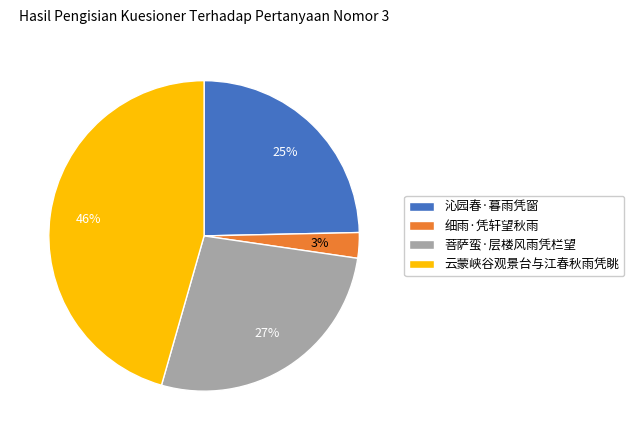

To the nearest percent, what is the average slice percentage?

25%